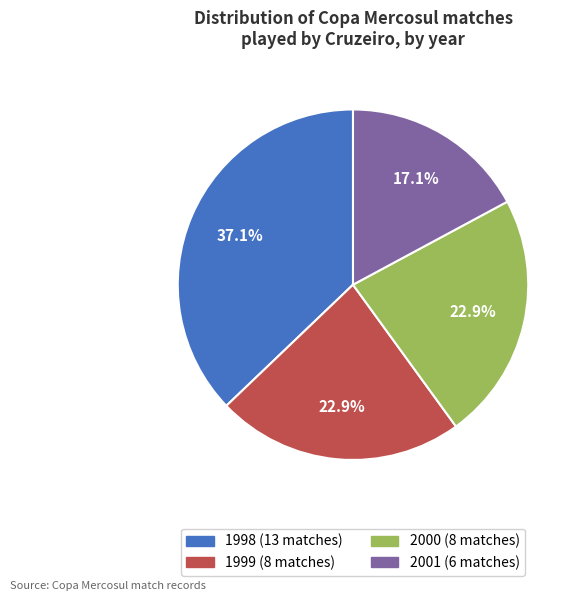

Count the number of slices in the pie.

4